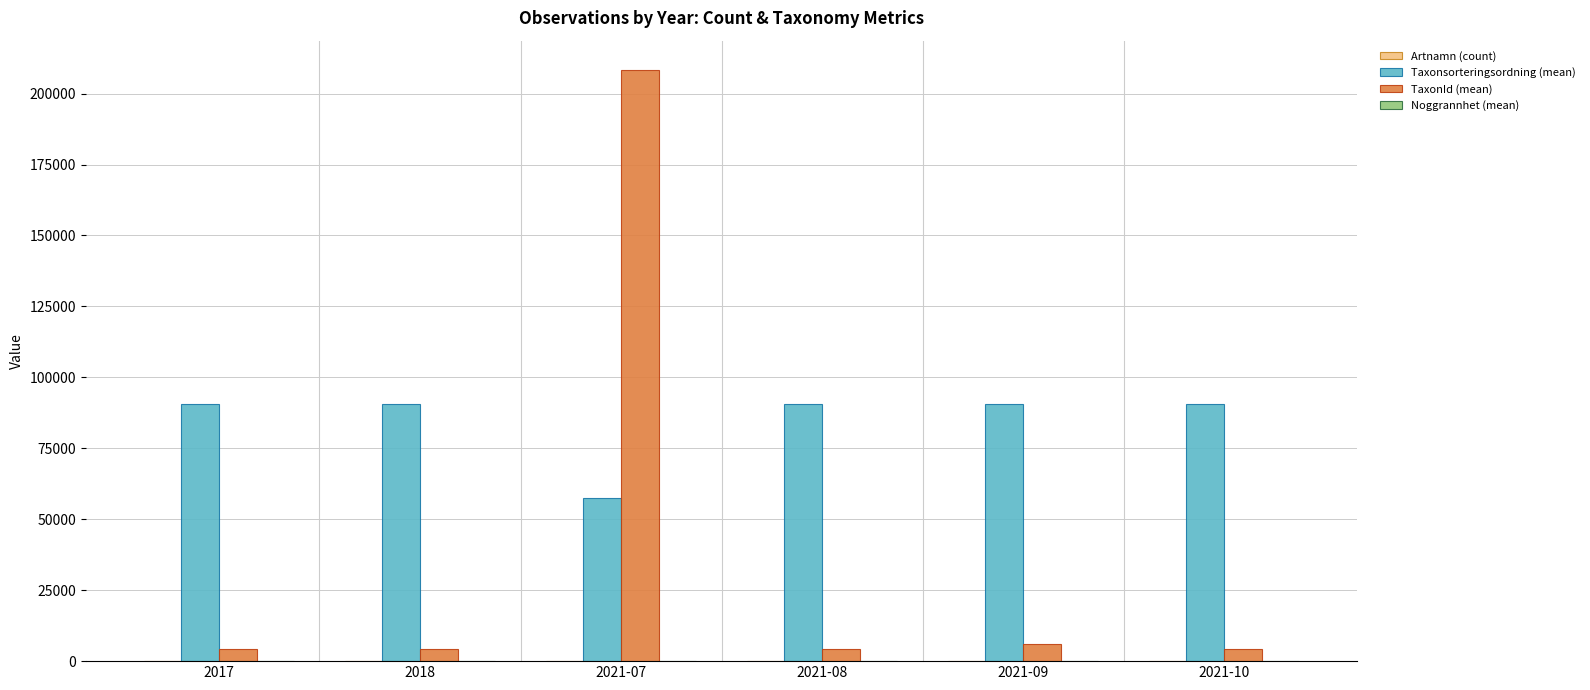

At which category is the sum across all series the highest?

2021-07